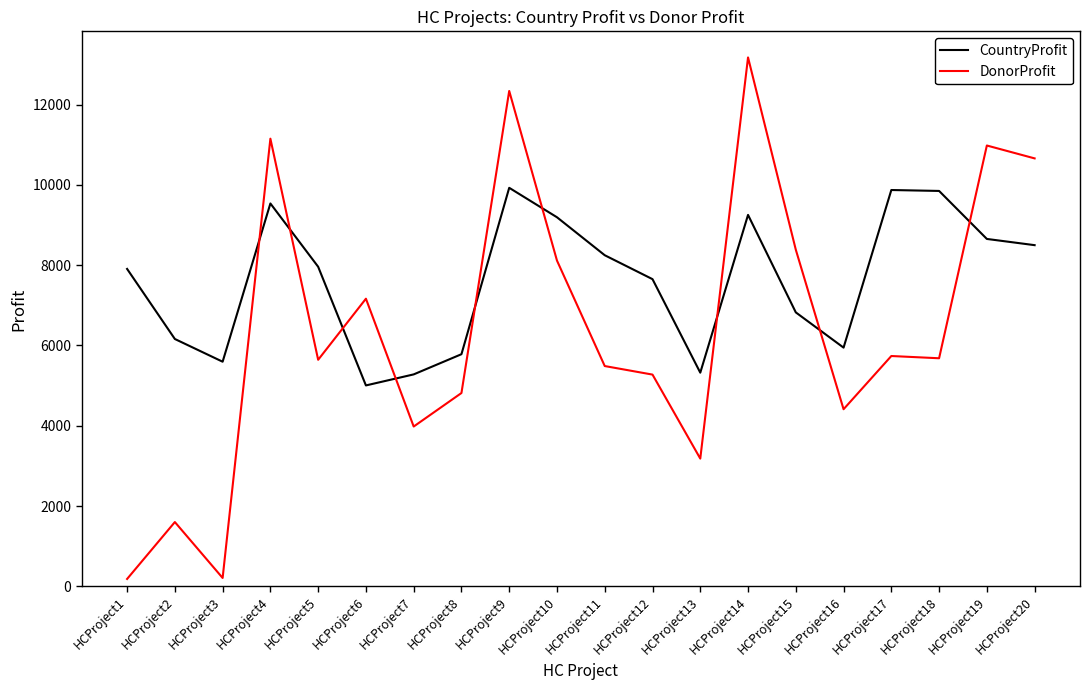

In DonorProfit, how many points are higher than both neighbors (excluding endpoints)?

7